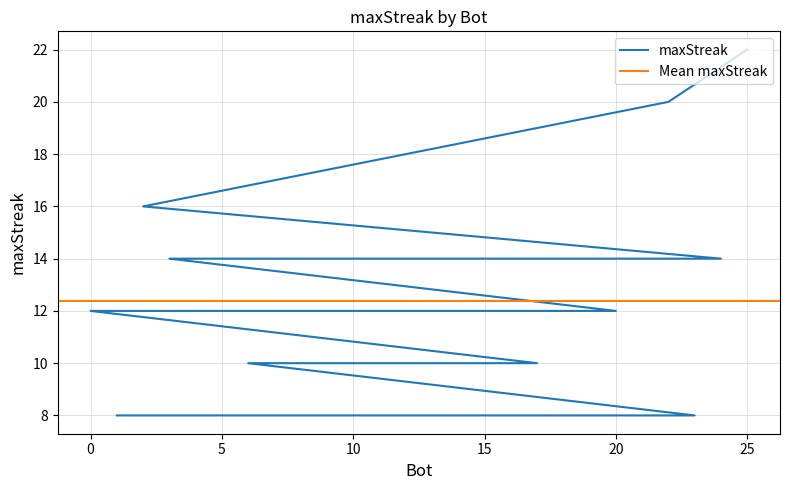

What is the change in value from 15 to 23?

-4